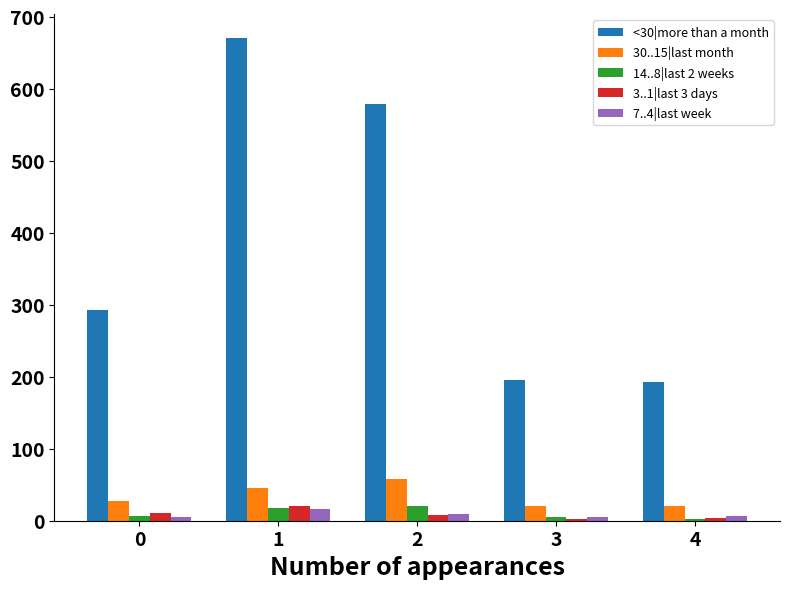

What is the sum of all <30|more than a month values?

1929